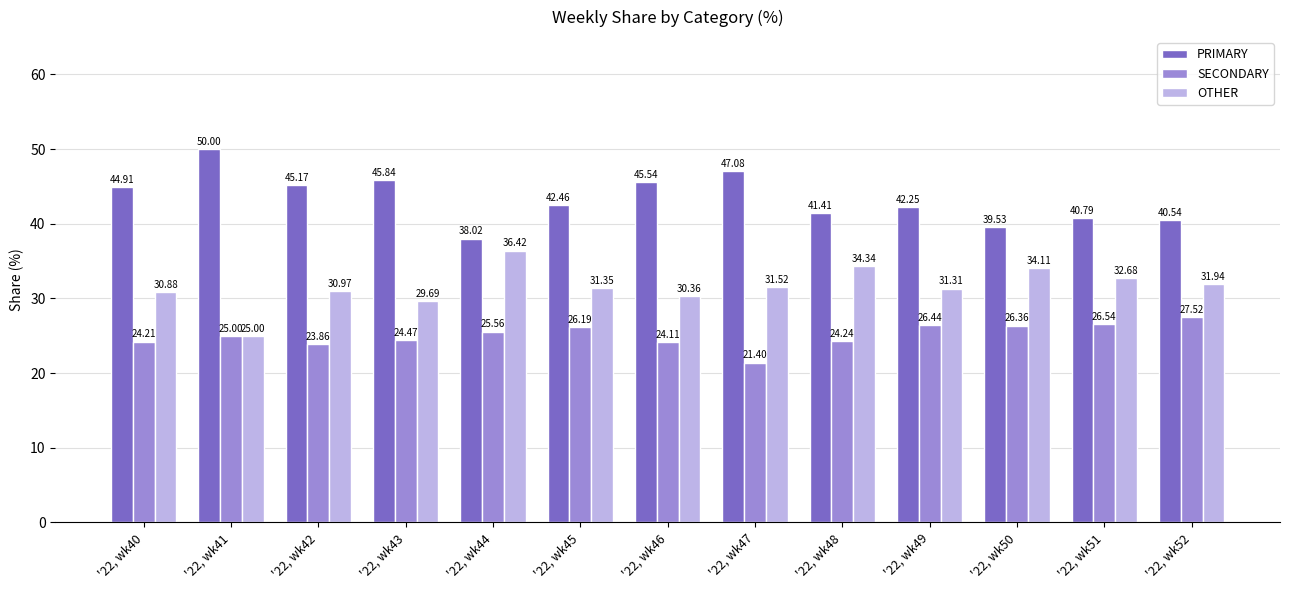

Which series has the largest range (max minus min)?

PRIMARY